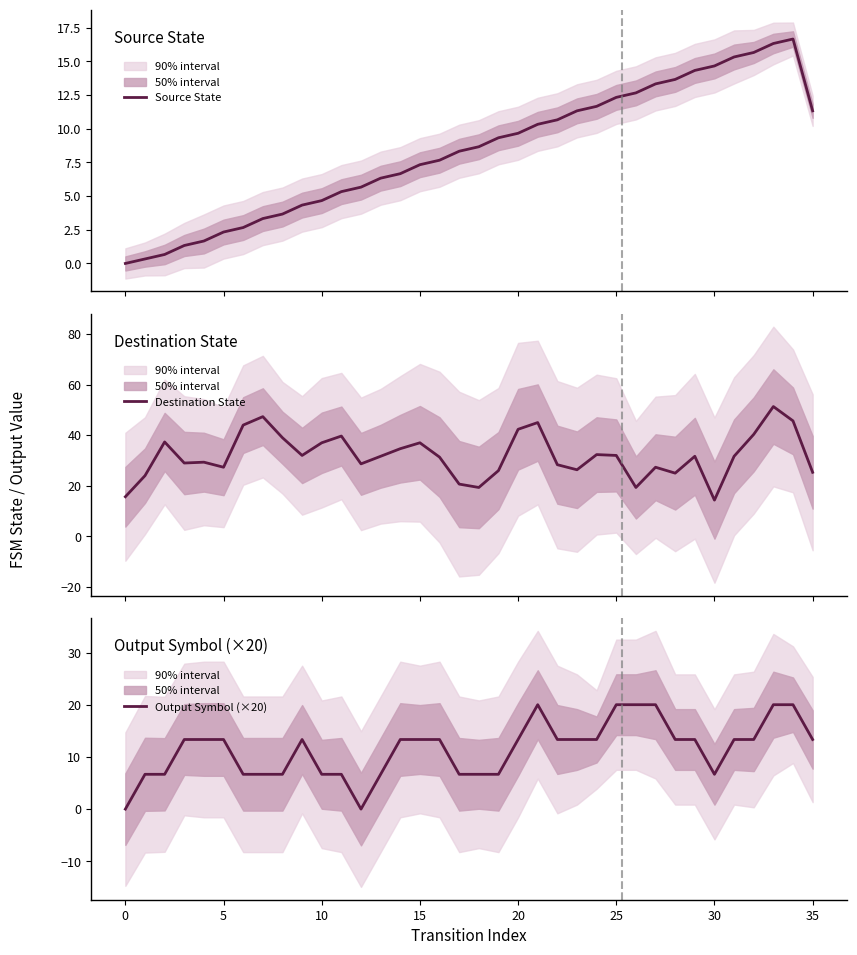

What is the difference between the highest and lowest values at 26?

7.3